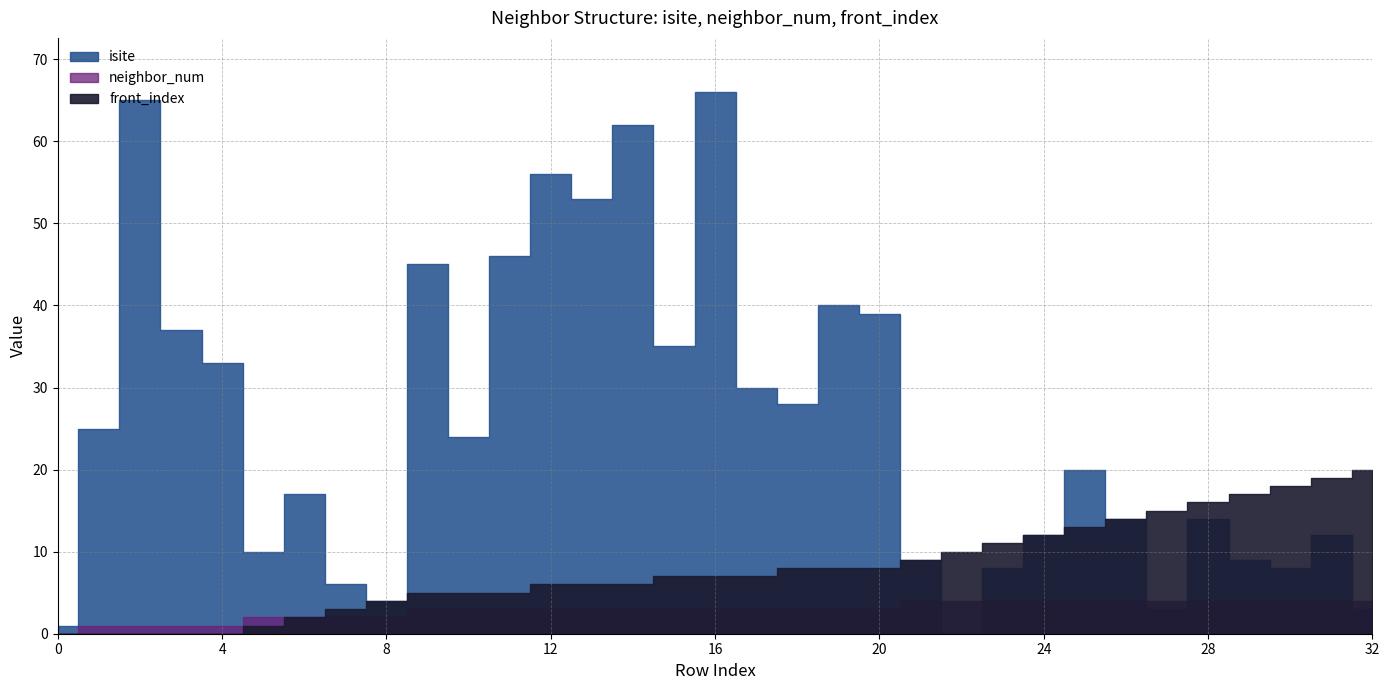

Which series changed the most between 22 and 23?

isite